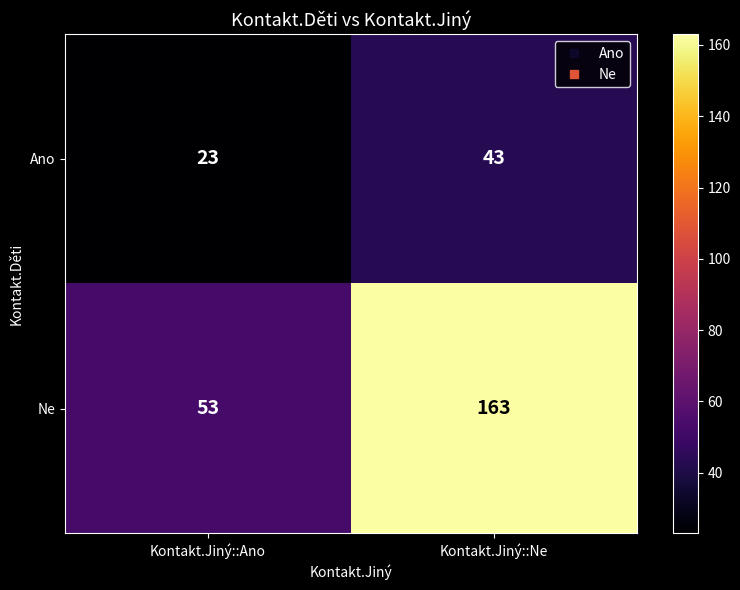

At which label is Ano closest to 33?

Kontakt.Jiný::Ano